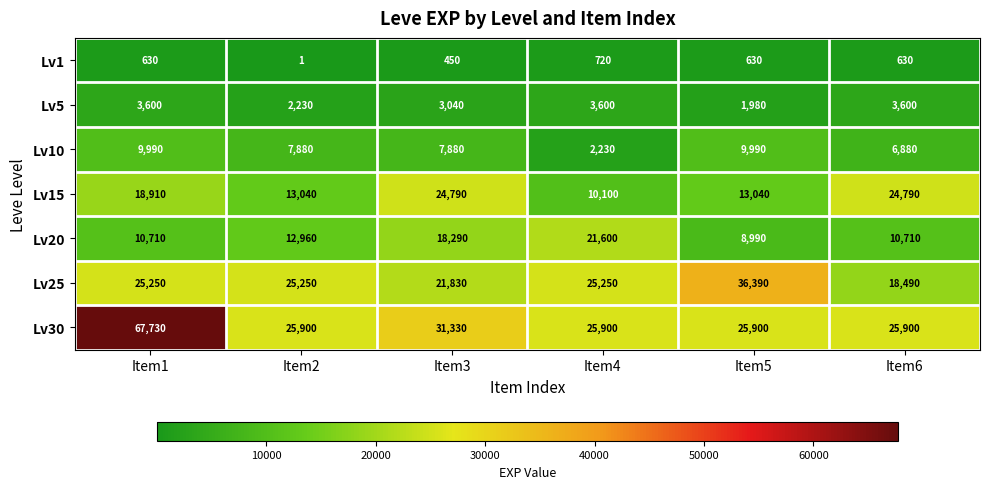

At how many categories does at least one series exceed 9506?

6